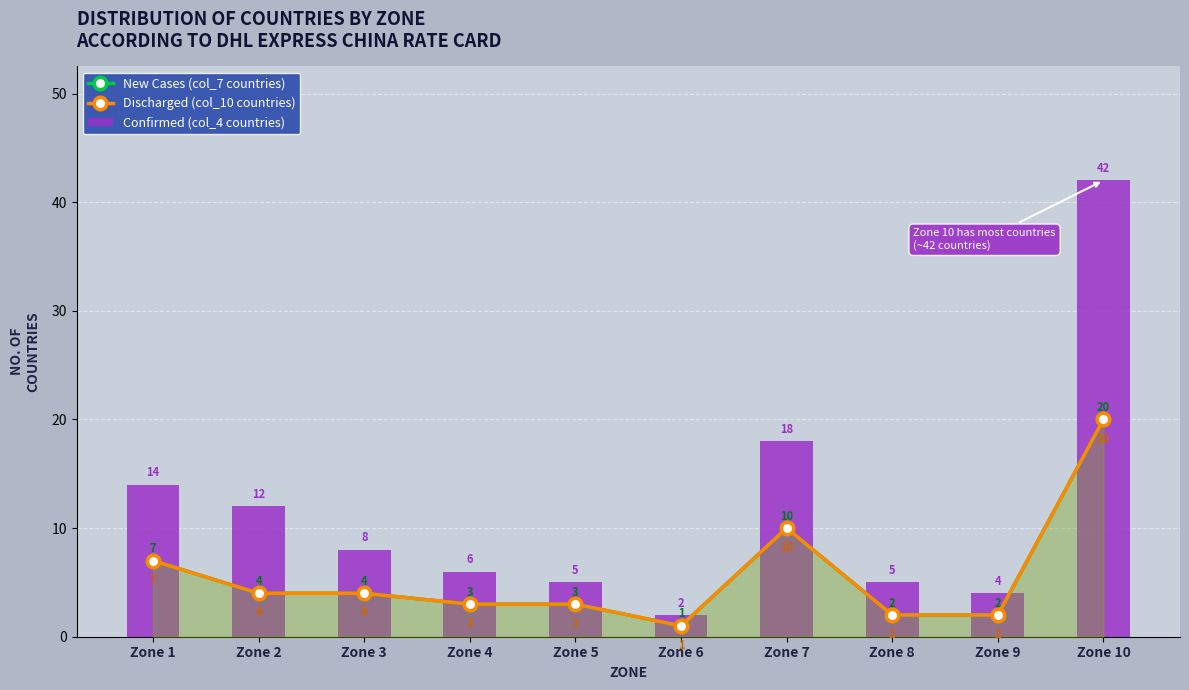

Where is Confirmed (col_4 countries) nearest to the value 22?

Zone 7